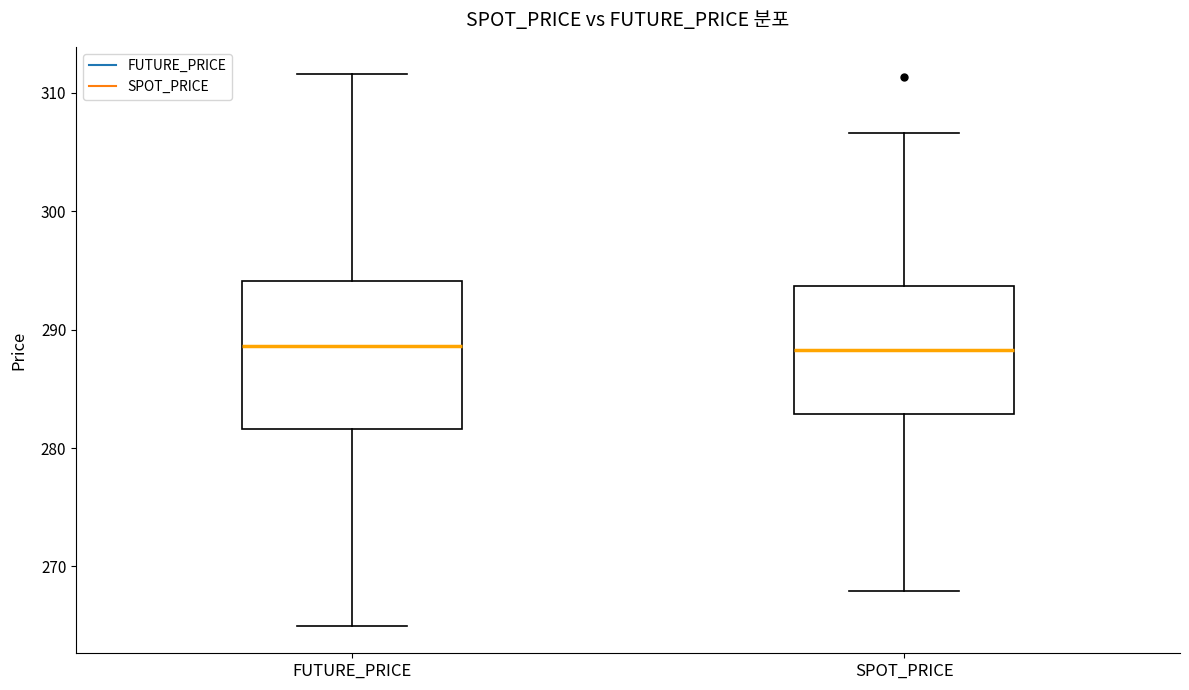

Comparing the boxes themselves (not the whiskers), which one is the tallest?

FUTURE_PRICE